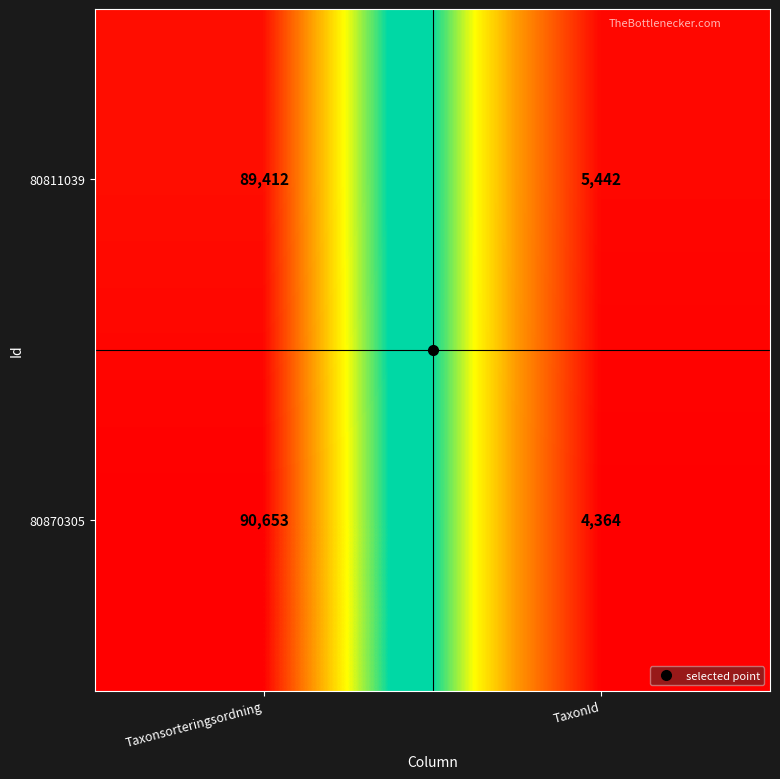

Between Taxonsorteringsordning and TaxonId, which series saw the biggest shift?

80870305